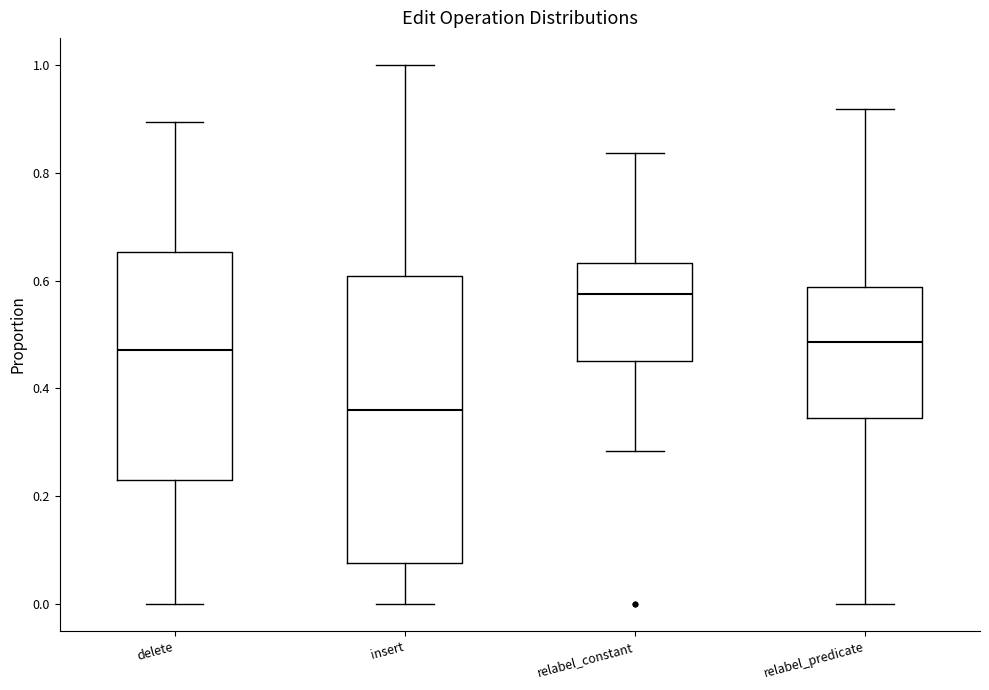

Where is the lower edge of the box for delete on the y-axis? The values are not printed on the chart, so give them approximately, as read against the axis.

0.24